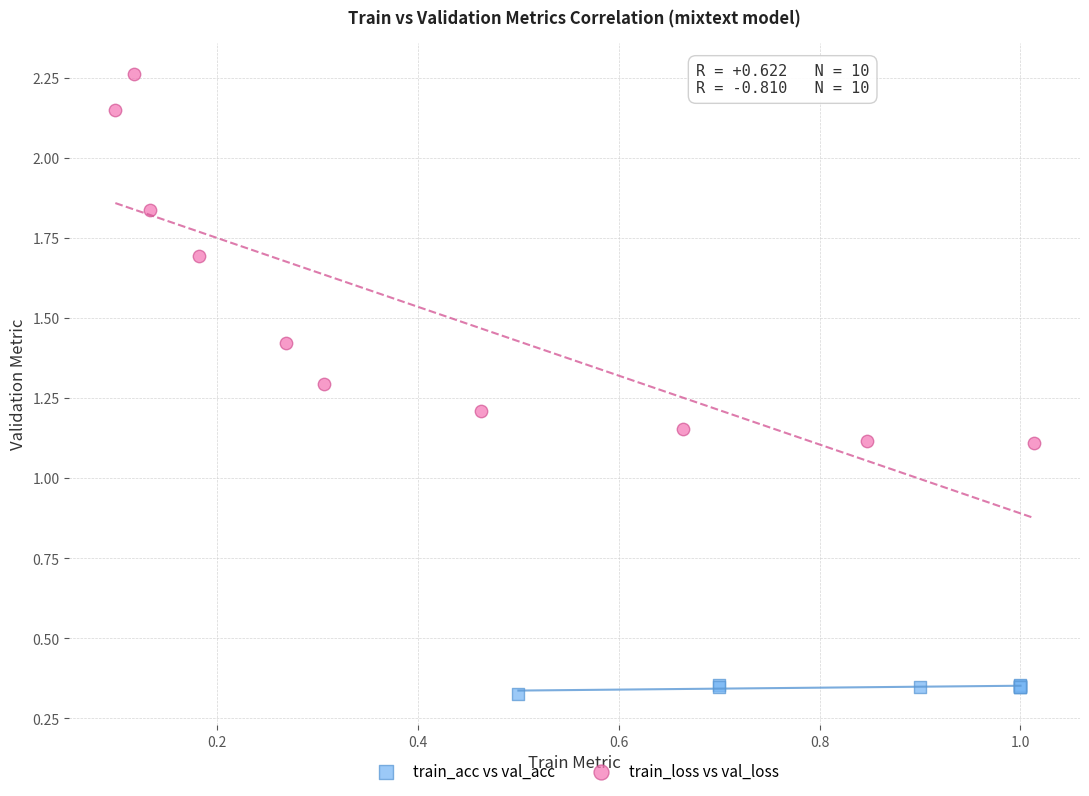

Which series contains the highest Y value?

train_loss vs val_loss